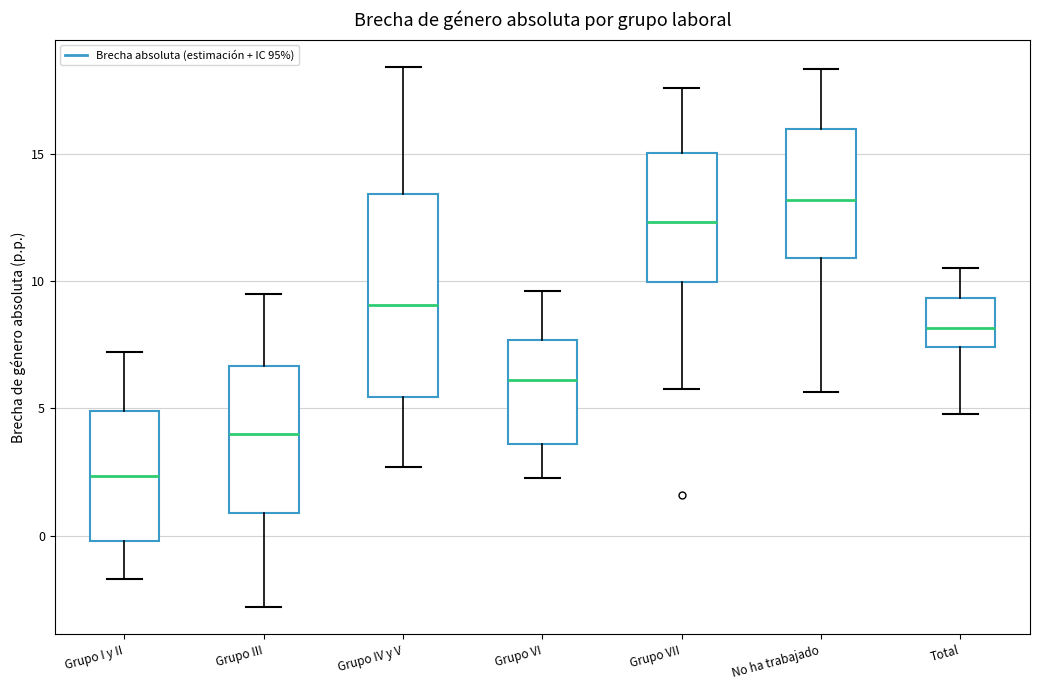

Comparing the boxes themselves (not the whiskers), which one is the tallest?

Grupo IV y V